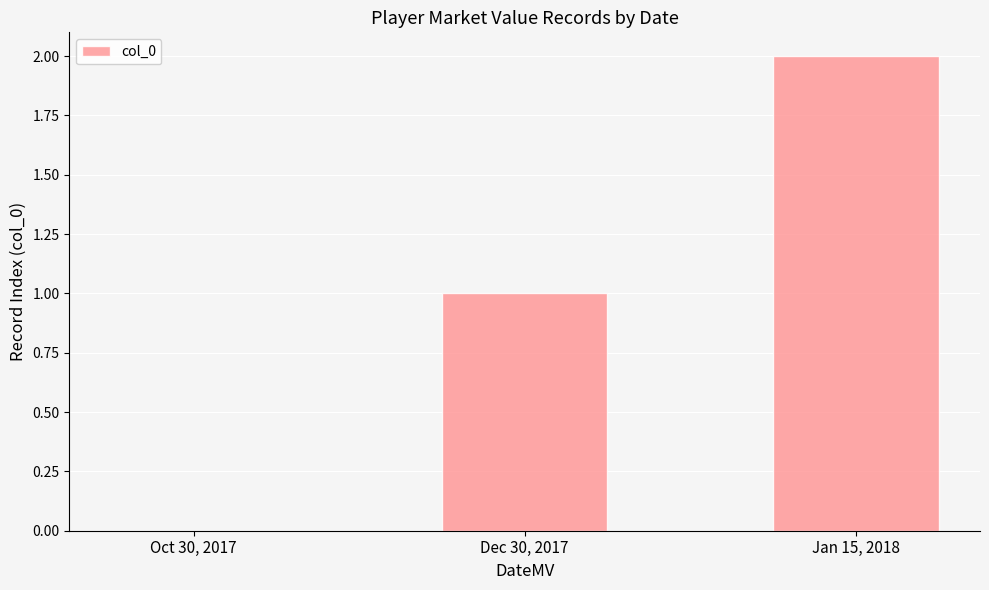

Is it true that the value at Oct 30, 2017 is -1?

False